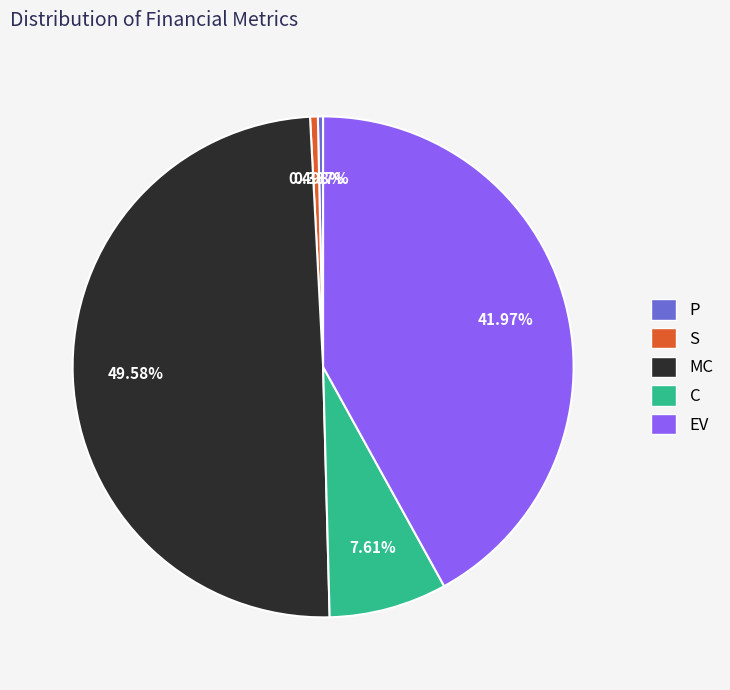

Is it true that C is 17% of the pie?

False